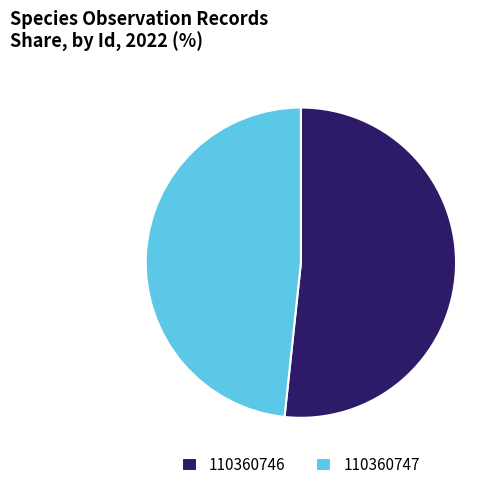

Do 110360746 and 110360747 together represent more than half of the pie?

Yes